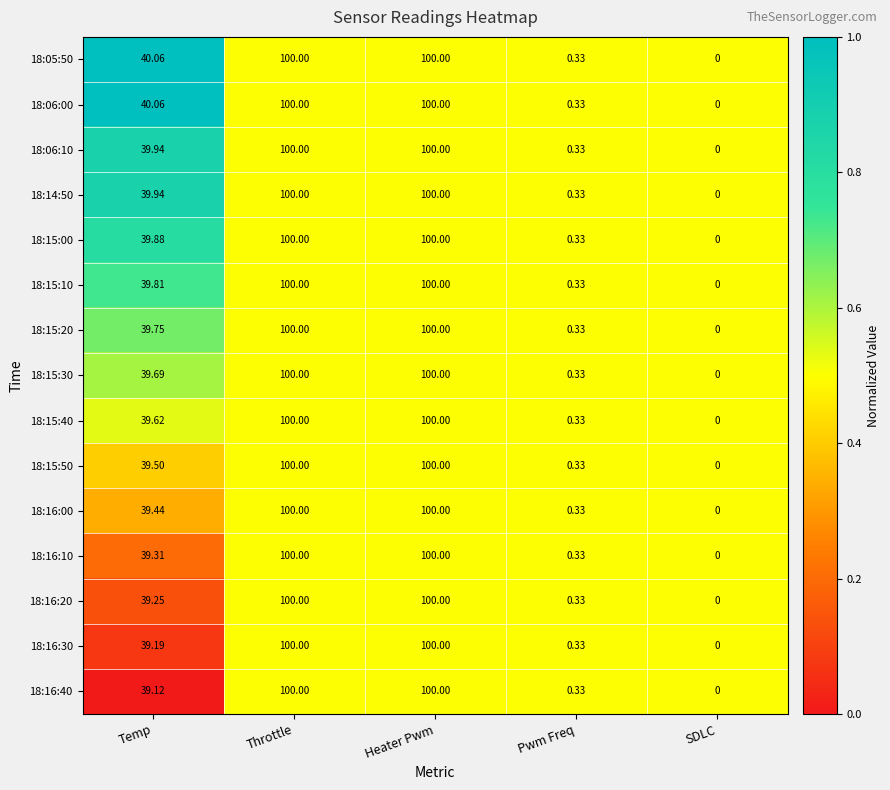

Is the value of 18:15:20 at SDLC greater than the value of 18:16:00 at Temp?

No